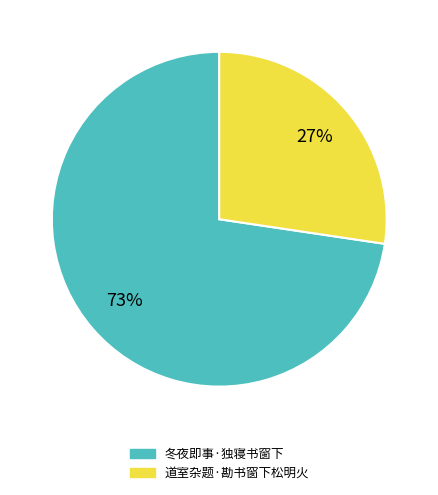

What is the smallest slice in the pie chart?

道室杂题·勘书窗下松明火